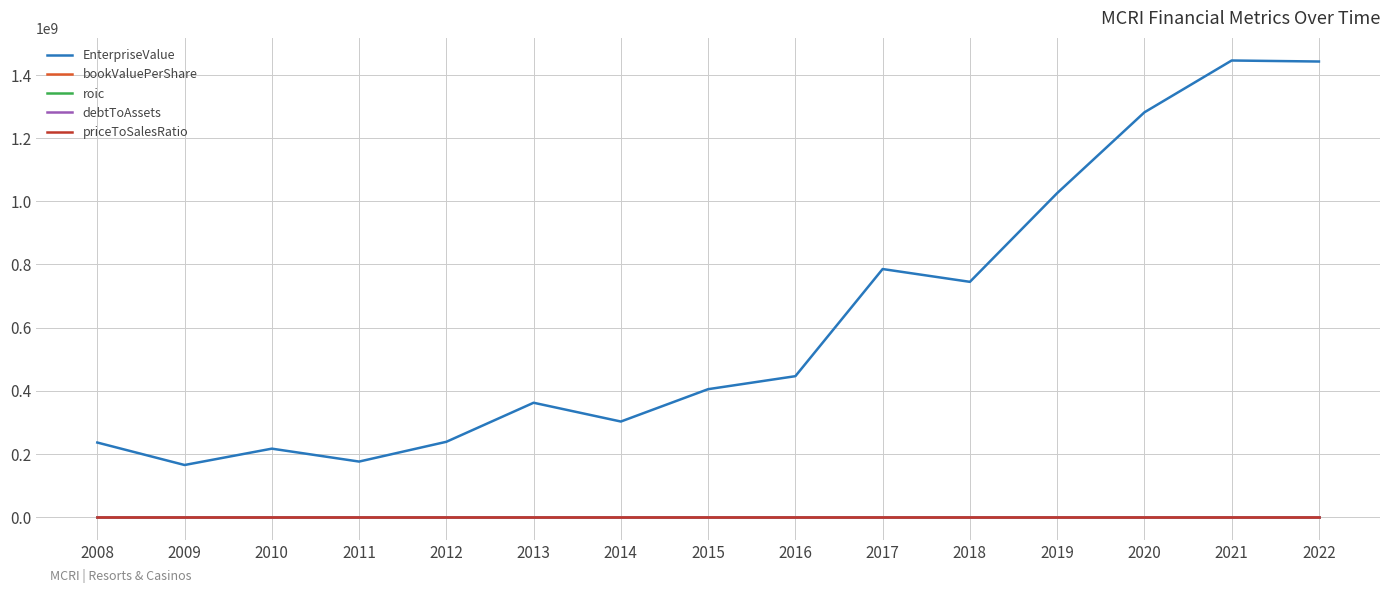

True or false: EnterpriseValue and bookValuePerShare cross at least once.

False